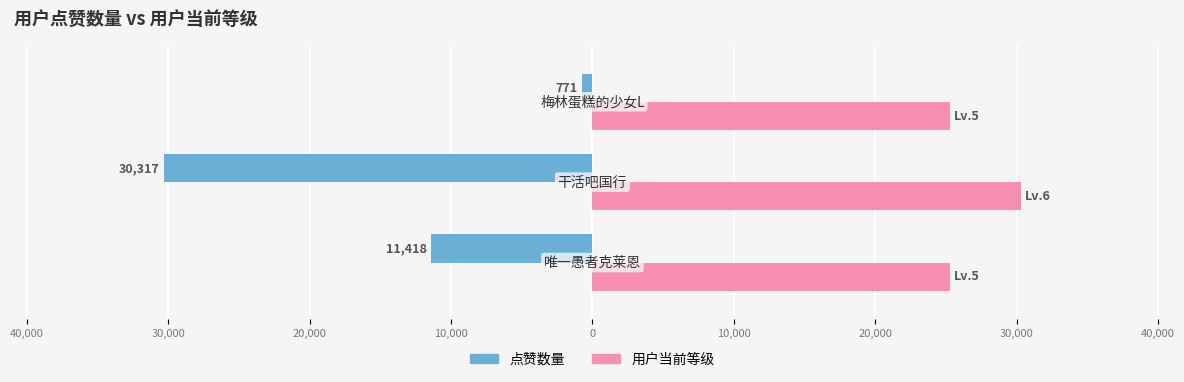

What are all the series names shown in the legend?

点赞数量, 用户当前等级